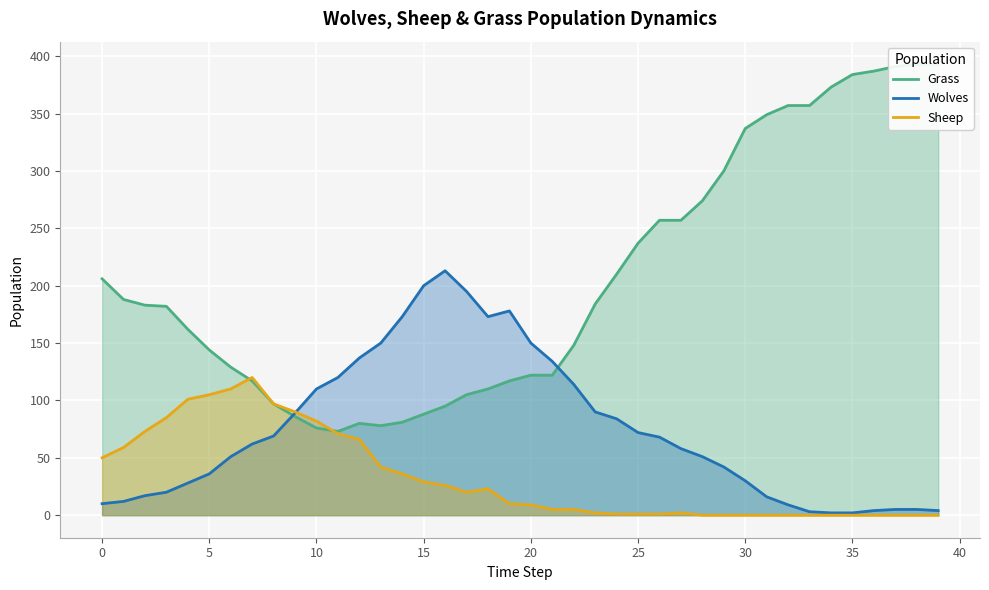

Where do Grass and Sheep first cross each other?

6 and 7